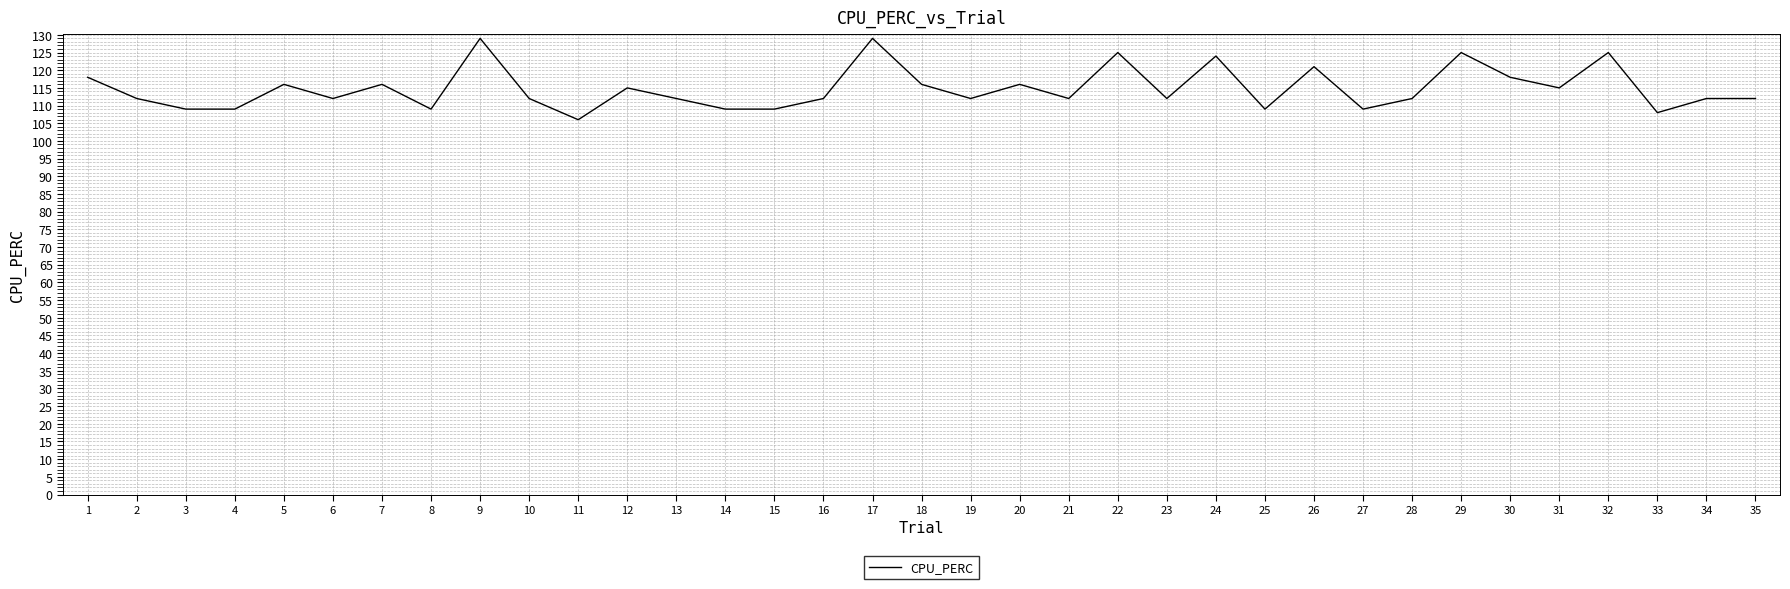

Reading right to left, extract all data points from this chart.

35=112	34=112	33=108	32=125	31=115	30=118	29=125	28=112	27=109	26=121	25=109	24=124	23=112	22=125	21=112	20=116	19=112	18=116	17=129	16=112	15=109	14=109	13=112	12=115	11=106	10=112	9=129	8=109	7=116	6=112	5=116	4=109	3=109	2=112	1=118